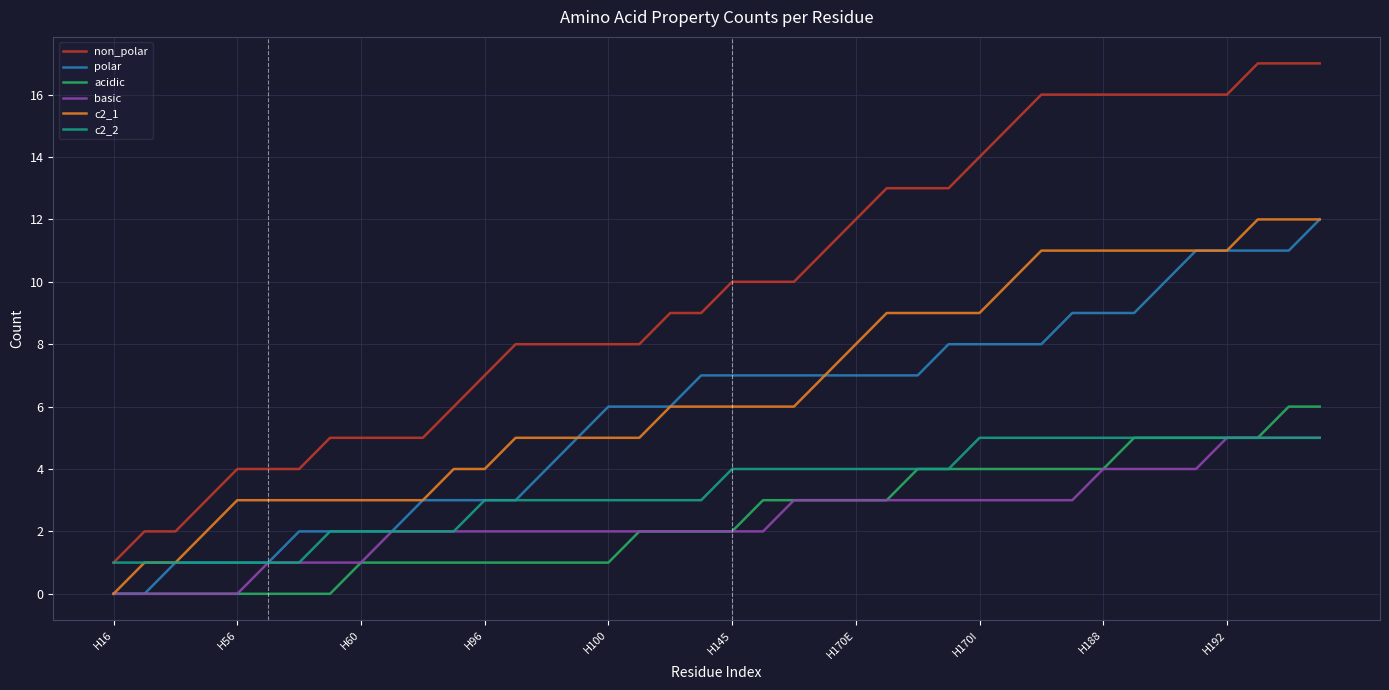

Is this an area chart (filled region under the line)?

No